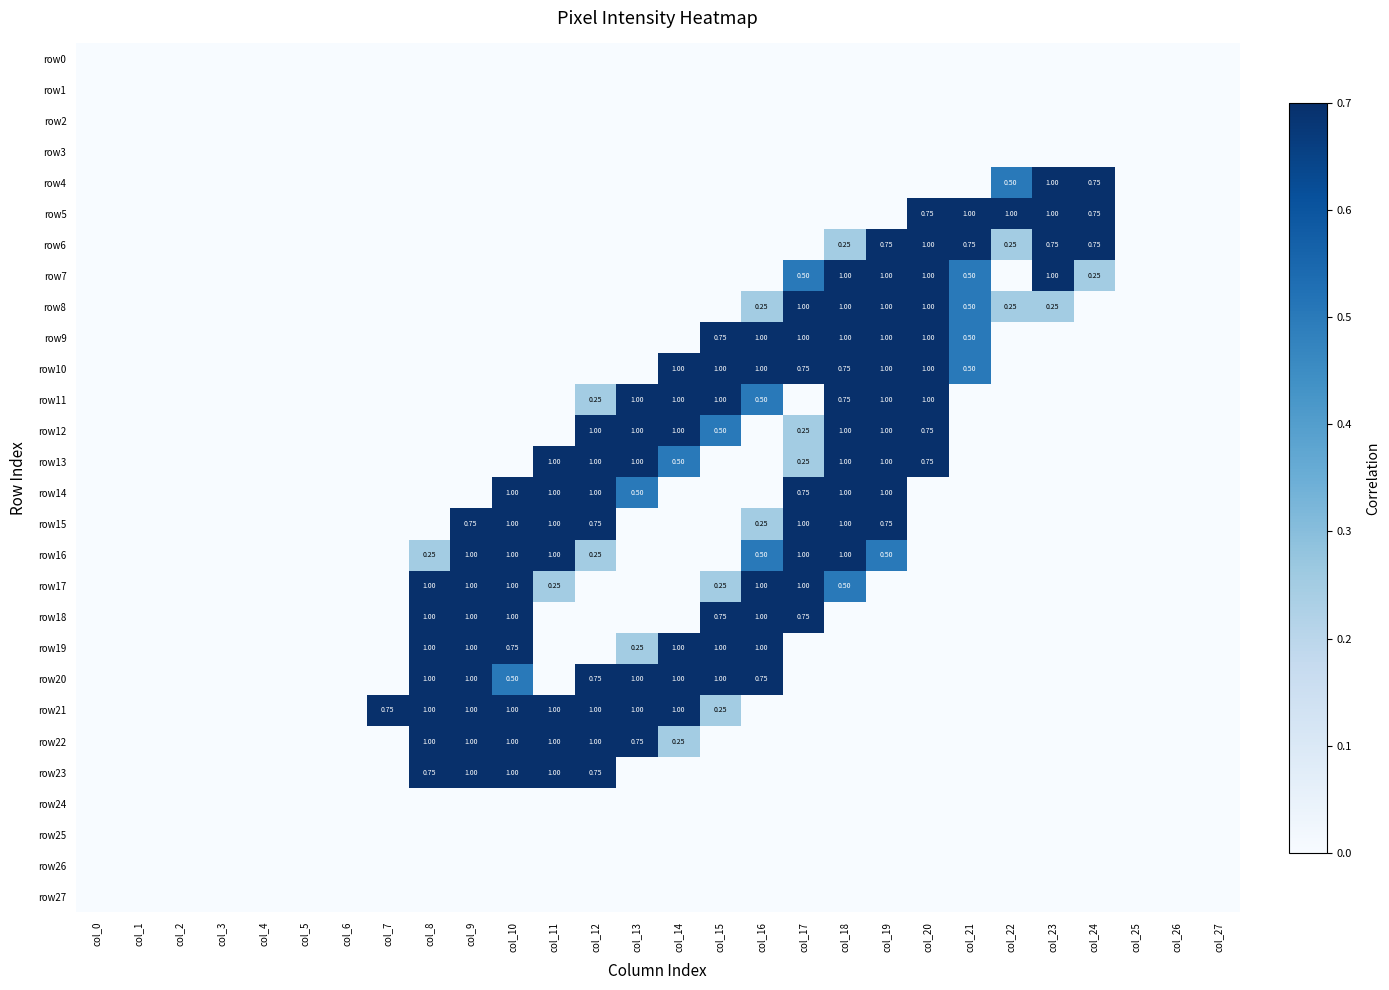

Rank the series at col_3 from lowest to highest value.

row0, row1, row2, row3, row4, row5, row6, row7, row8, row9, row10, row11, row12, row13, row14, row15, row16, row17, row18, row19, row20, row21, row22, row23, row24, row25, row26, row27